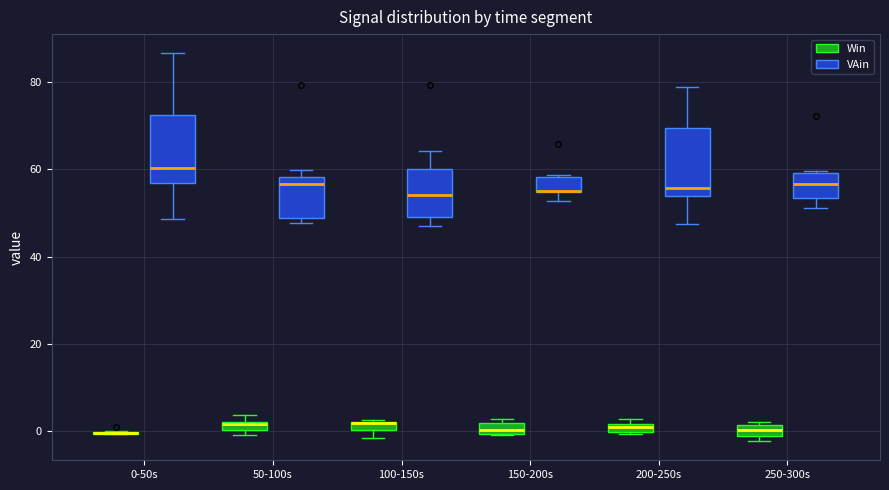

Where does the upper whisker of the box for 200-250s (VAin) end on the y-axis? The values are not printed on the chart, so give them approximately, as read against the axis.

78